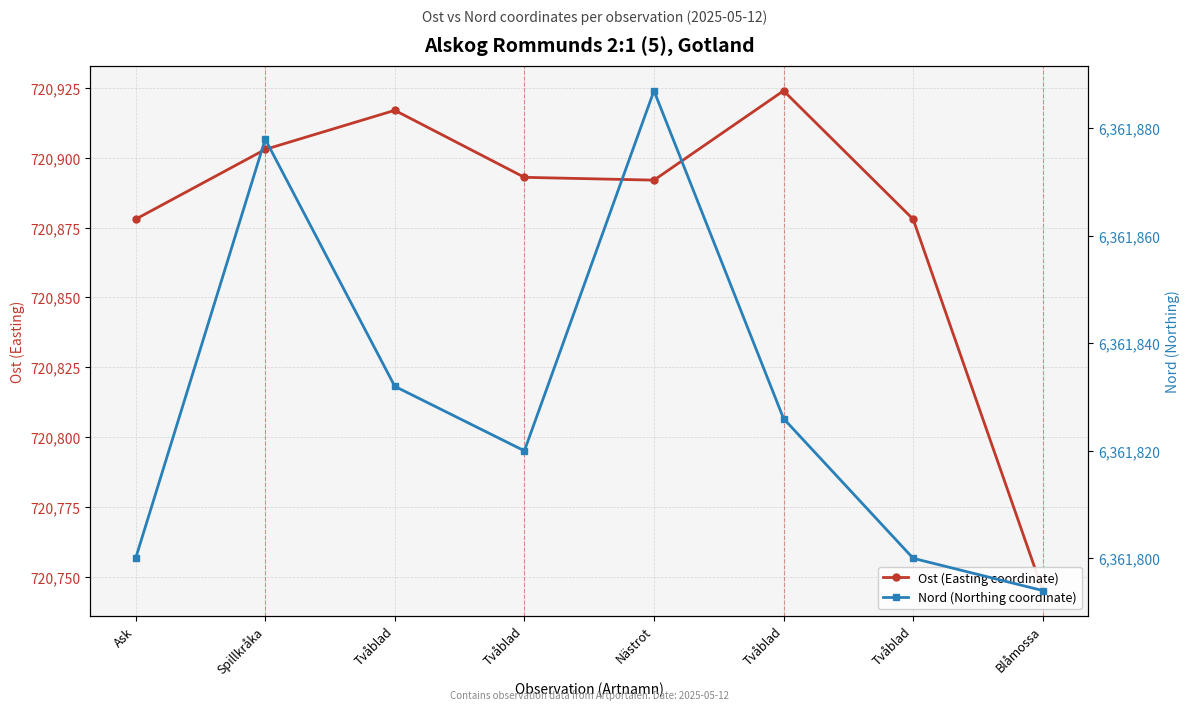

What are all the series names shown in the legend?

Ost (Easting coordinate), Nord (Northing coordinate)